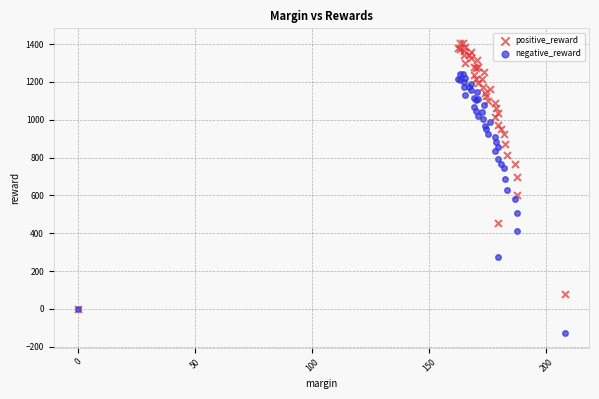

Which series reaches the maximum Y coordinate?

positive_reward